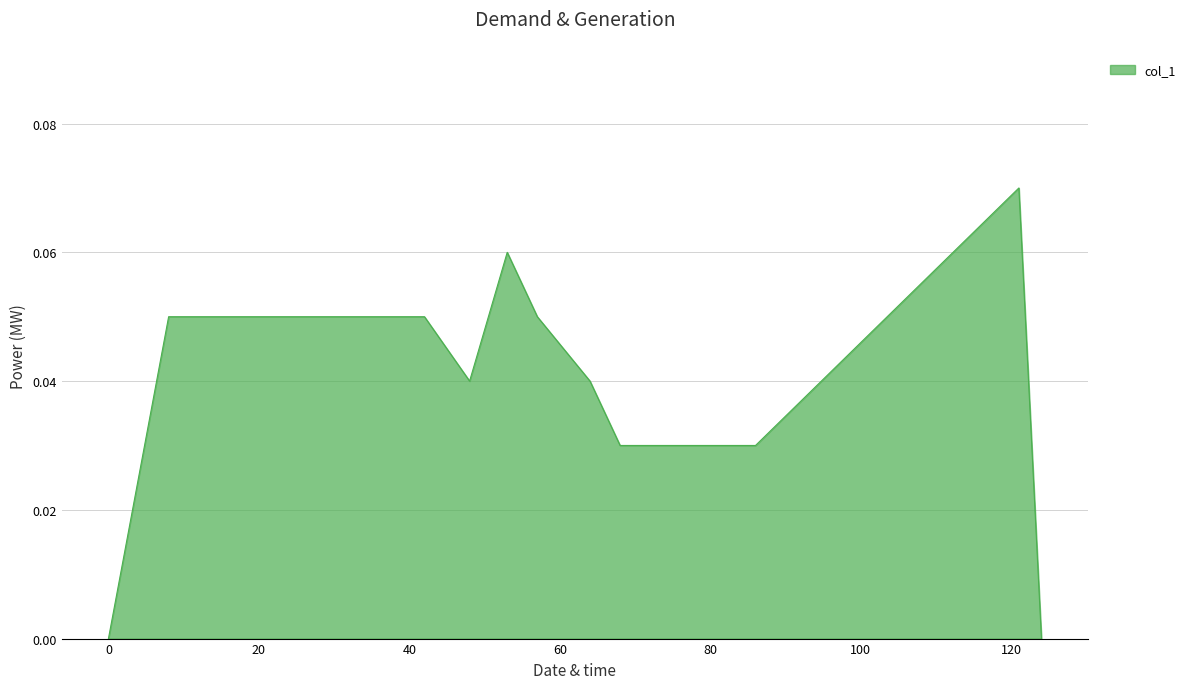

Rank the categories by value from highest to lowest.

121, 53, 8, 11, 20, 29, 35, 42, 57, 48, 64, 68, 72, 76, 81, 86, 0, 124